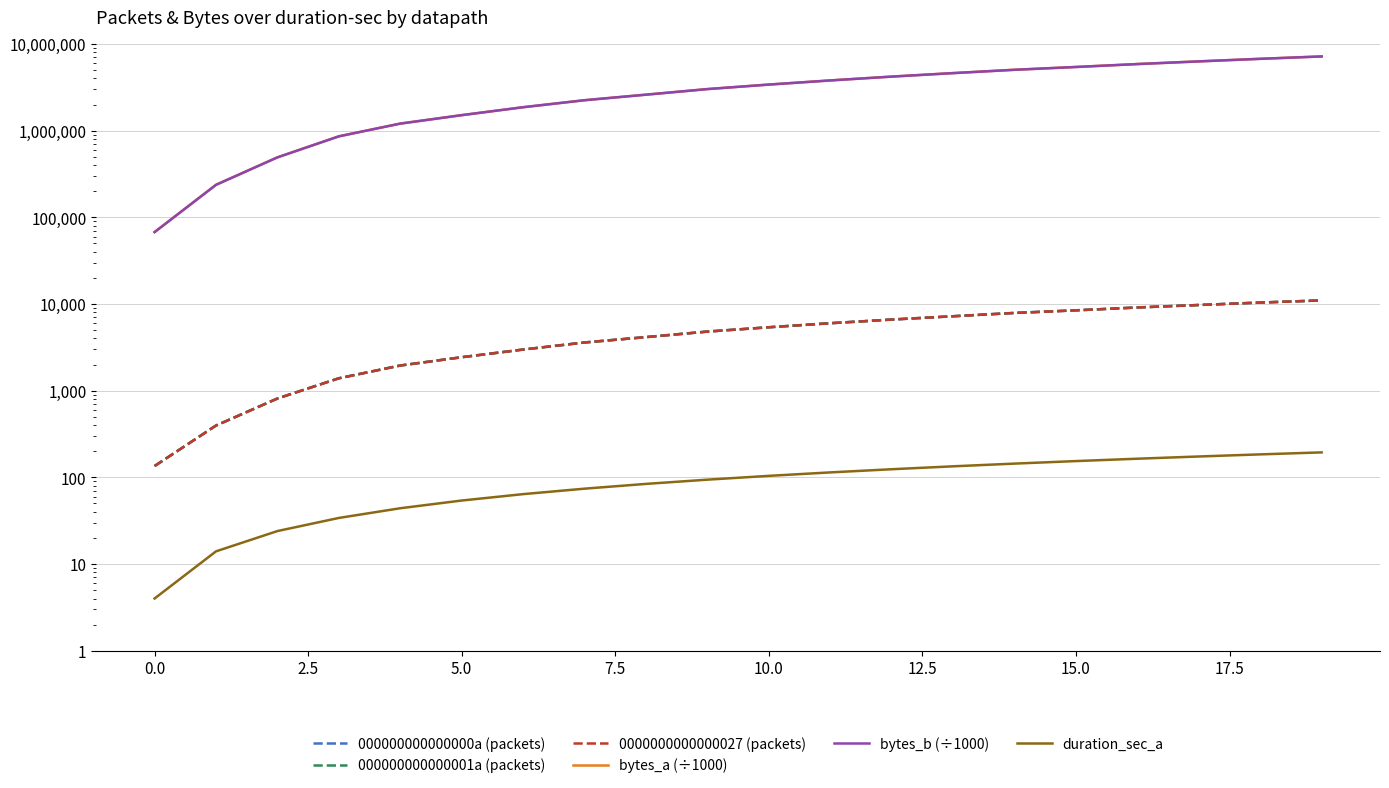

Which series has the widest spread of values?

bytes_a (÷1000)